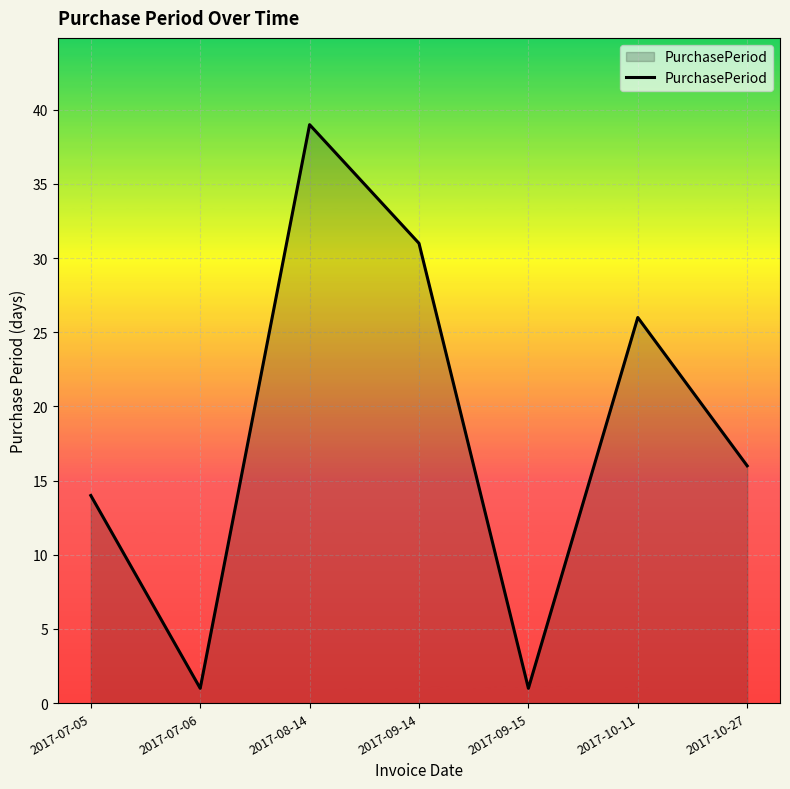

How many interior local valleys (lower than both neighbors) does the data have?

2